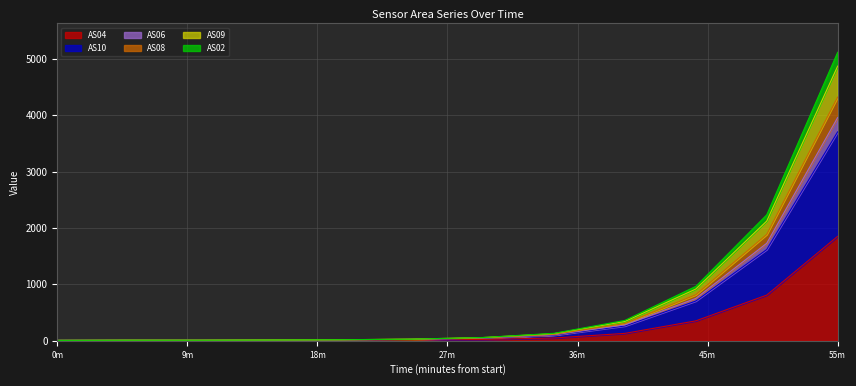

Which category has the highest value in the AS04 series?

55m